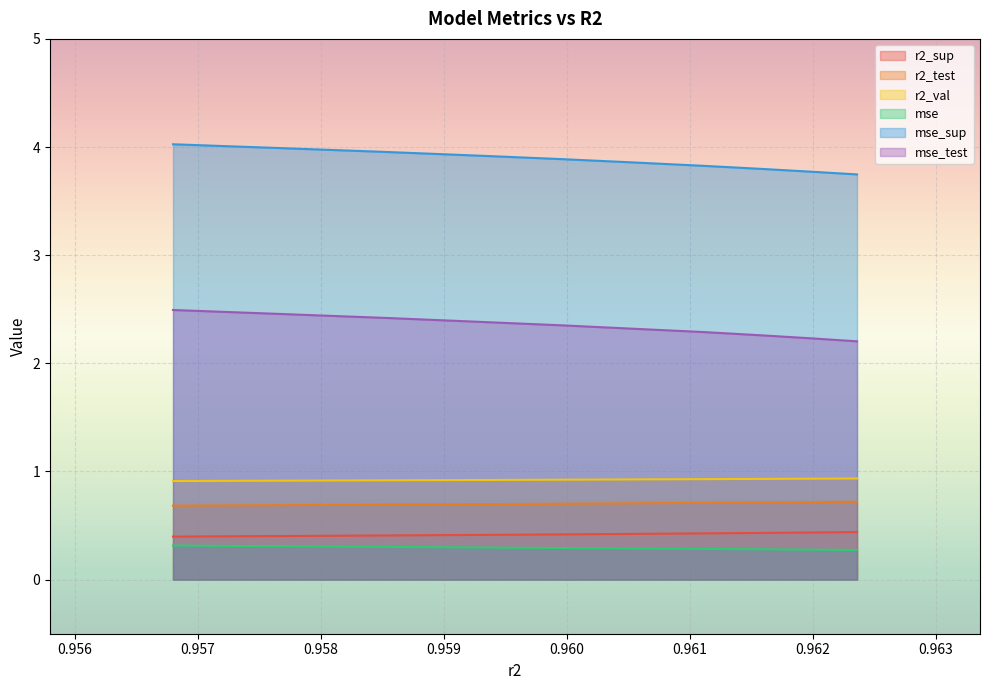

True or false: mse and mse_test intersect in this chart.

False